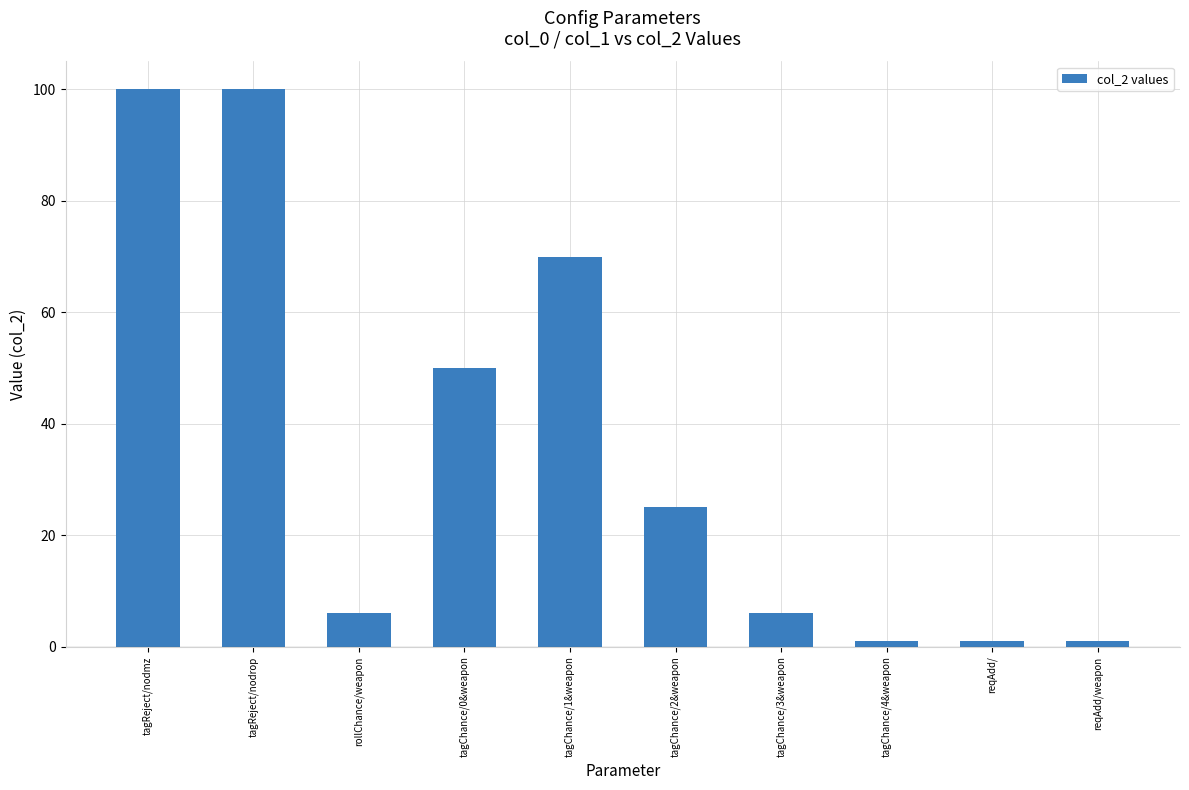

Does the chart contain stacked bars?

No